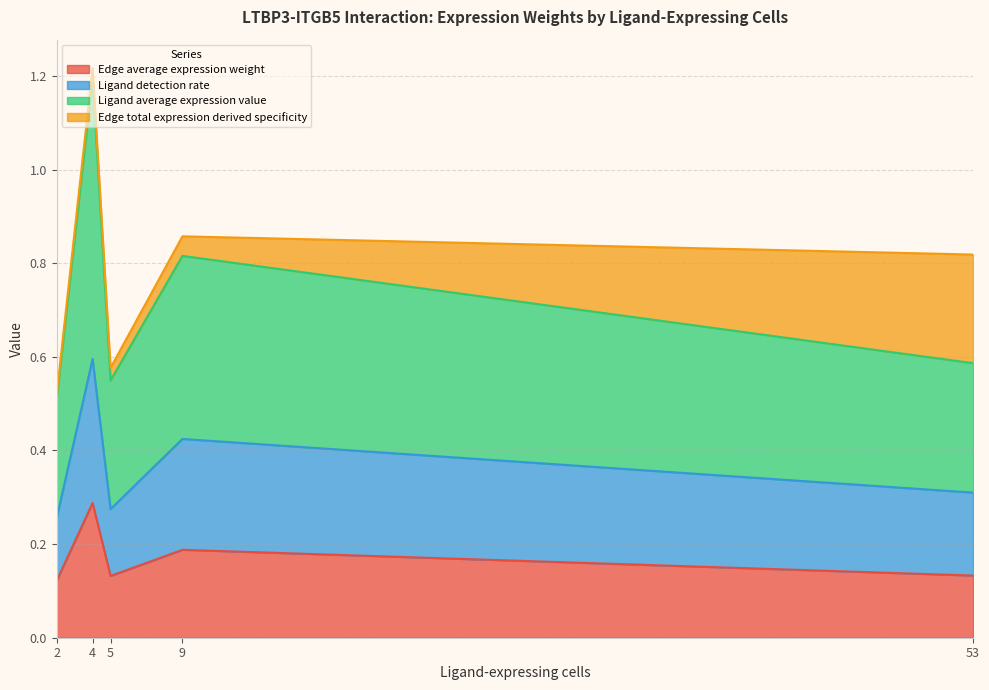

Does the chart display data point markers on the line(s)?

No